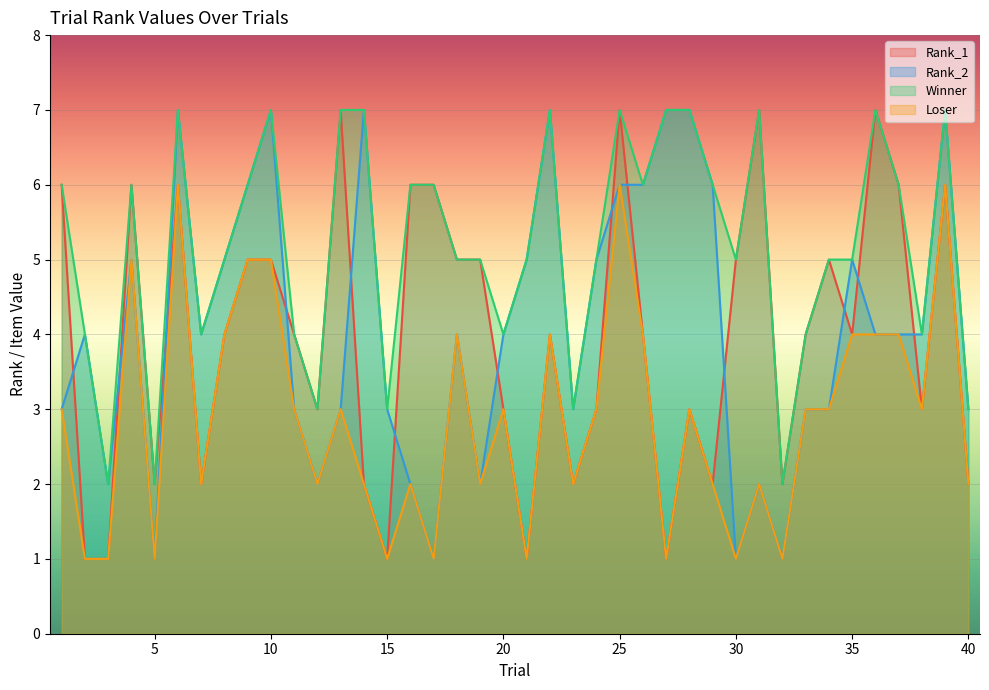

What is the value of the Rank_1 point at the 37th from the left?

6